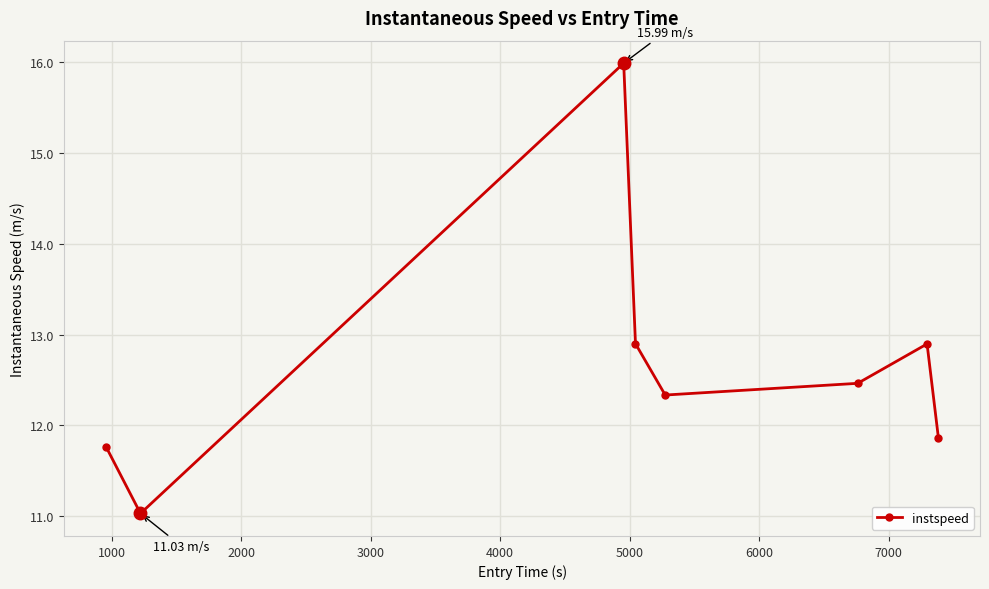

What is the difference between the second highest and second lowest values?

1.1